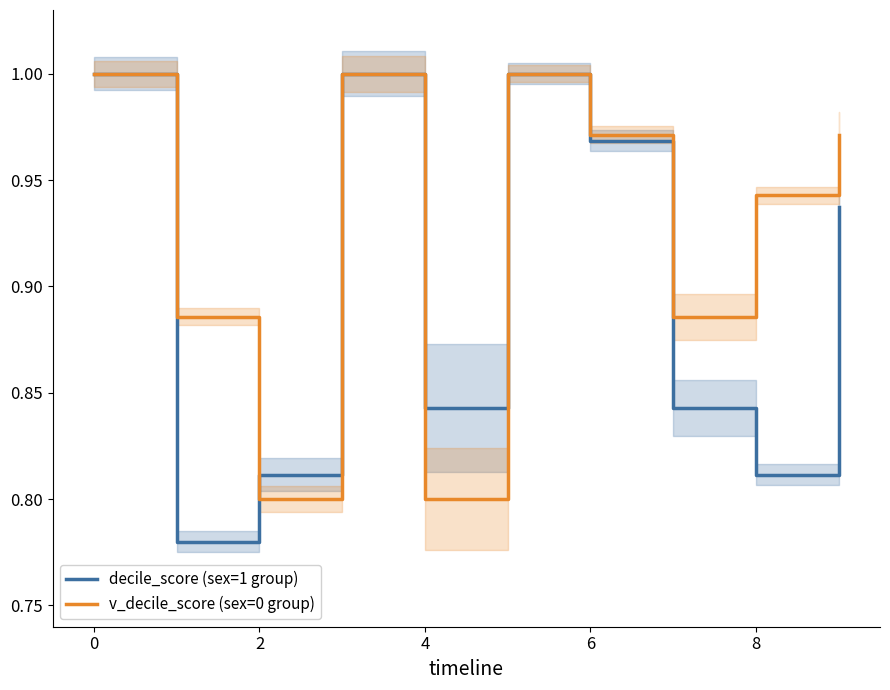

At how many categories does at least one series exceed 0?

10